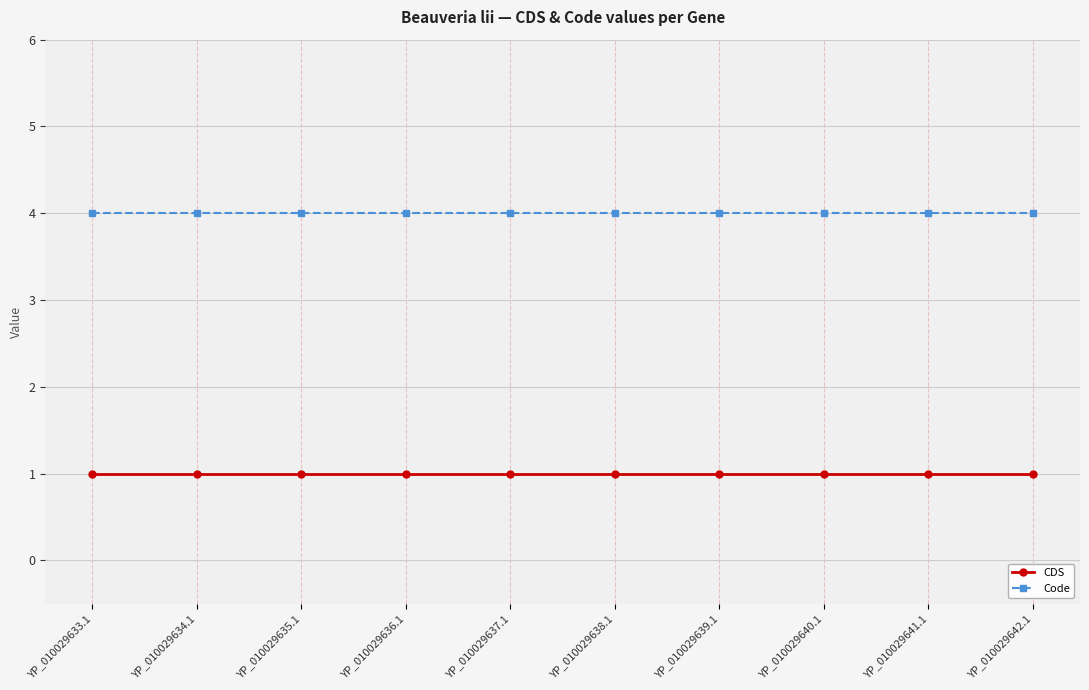

What is the label of the 5th point from the right?

YP_010029638.1